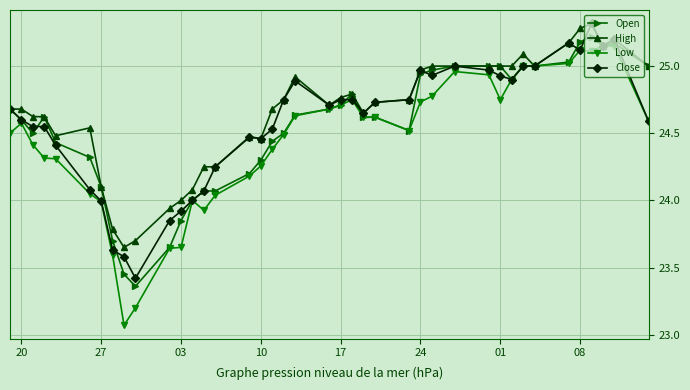

What is the maximum value shown in the chart?

25.3